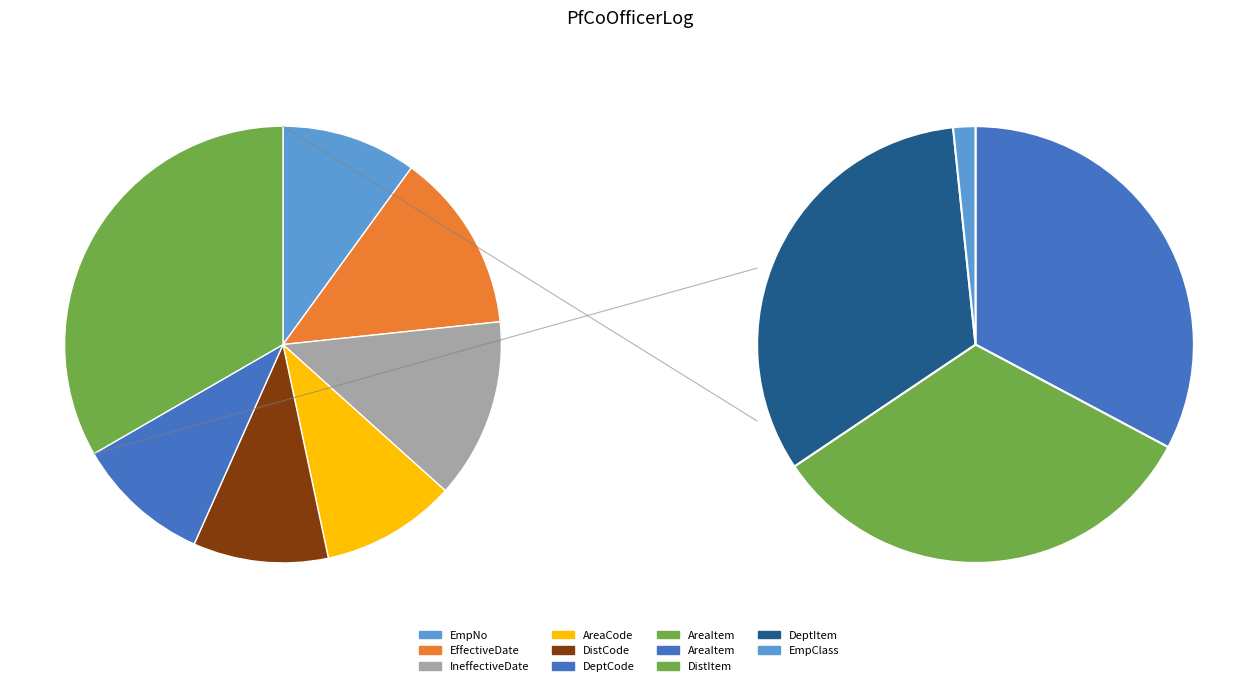

Rank the categories by value from lowest to highest.

EmpNo, AreaCode, DistCode, DeptCode, EffectiveDate, IneffectiveDate, AreaItem